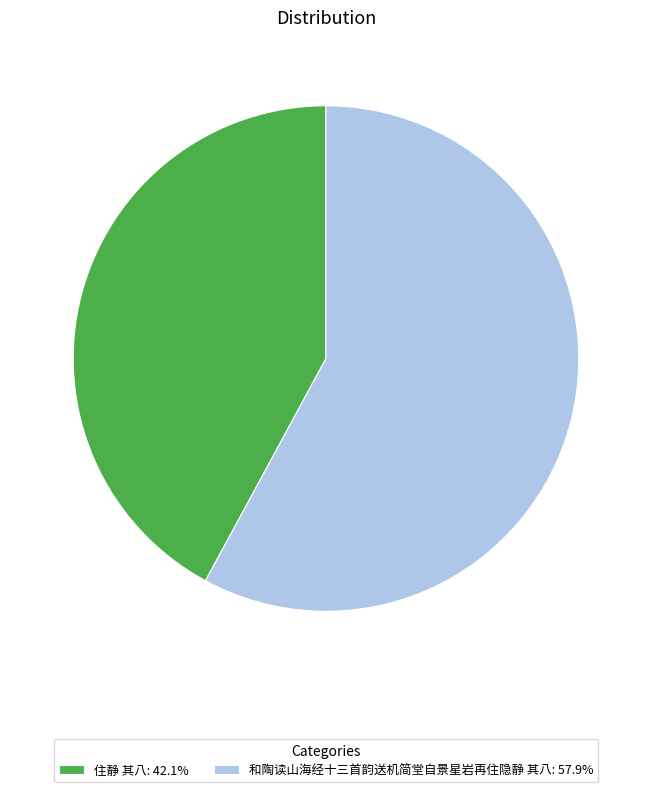

Does 和陶读山海经十三首韵送机简堂自景星岩再住隐静 其八 account for over 50% of the chart?

Yes